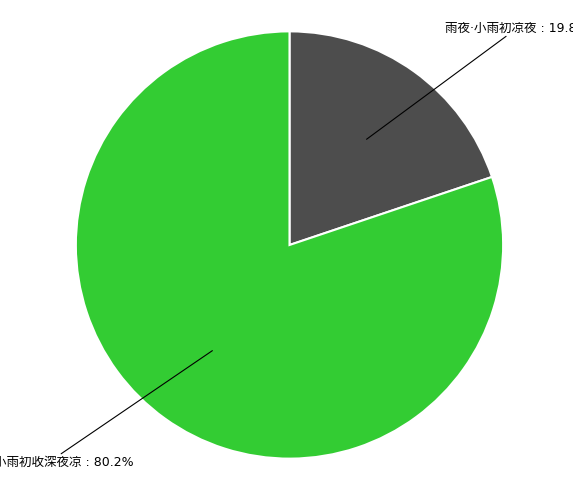

How many slices are in this pie chart?

2